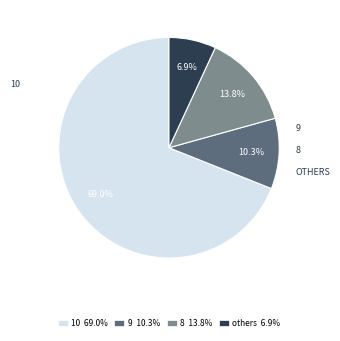

Is there any slice that represents more than half of the pie?

Yes